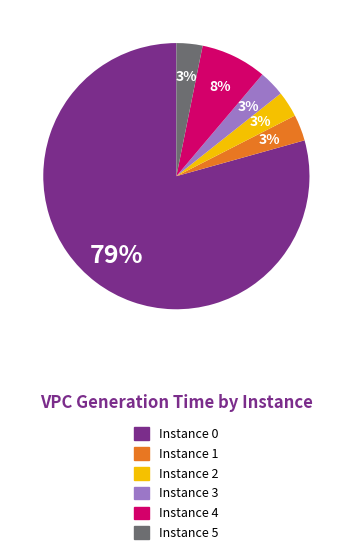

To the nearest percent, what is the average slice percentage?

17%